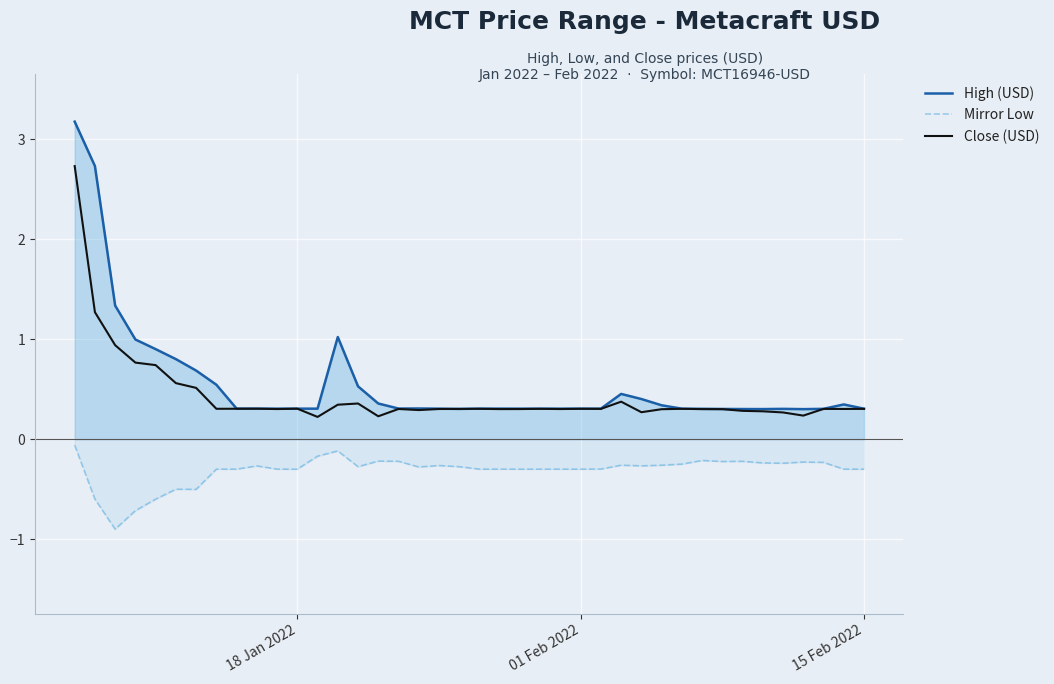

True or false: High (USD) and Mirror Low cross at least once.

False